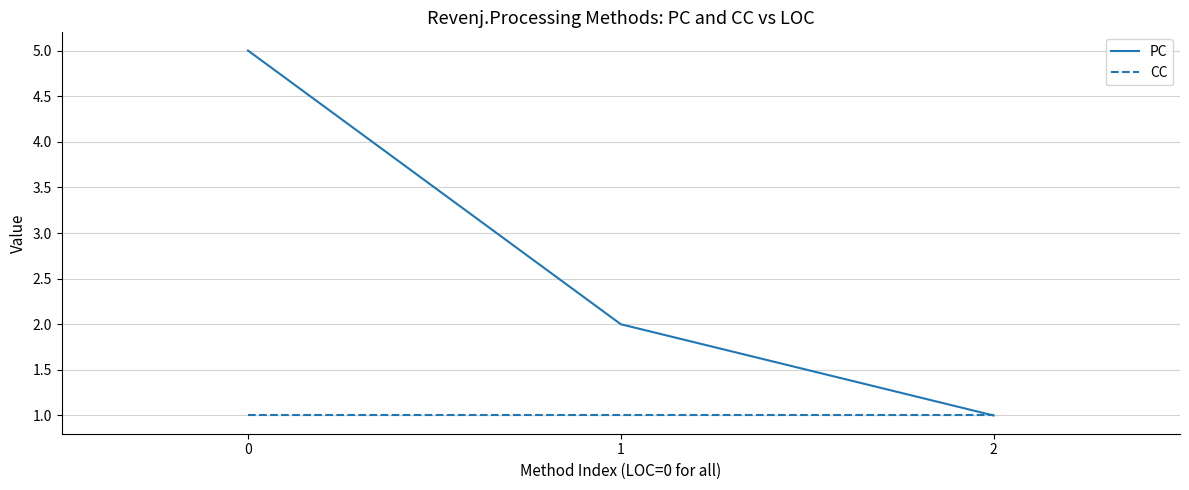

Rank the series by their average value, from highest to lowest.

PC, CC